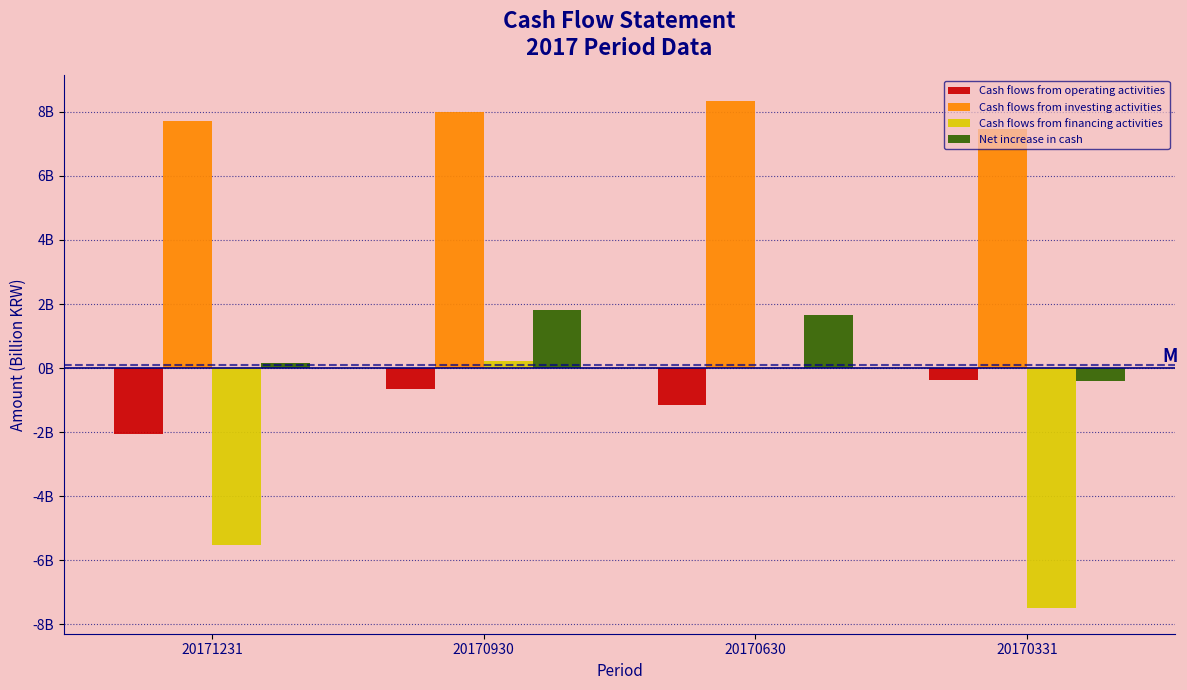

Are the bars horizontal?

No